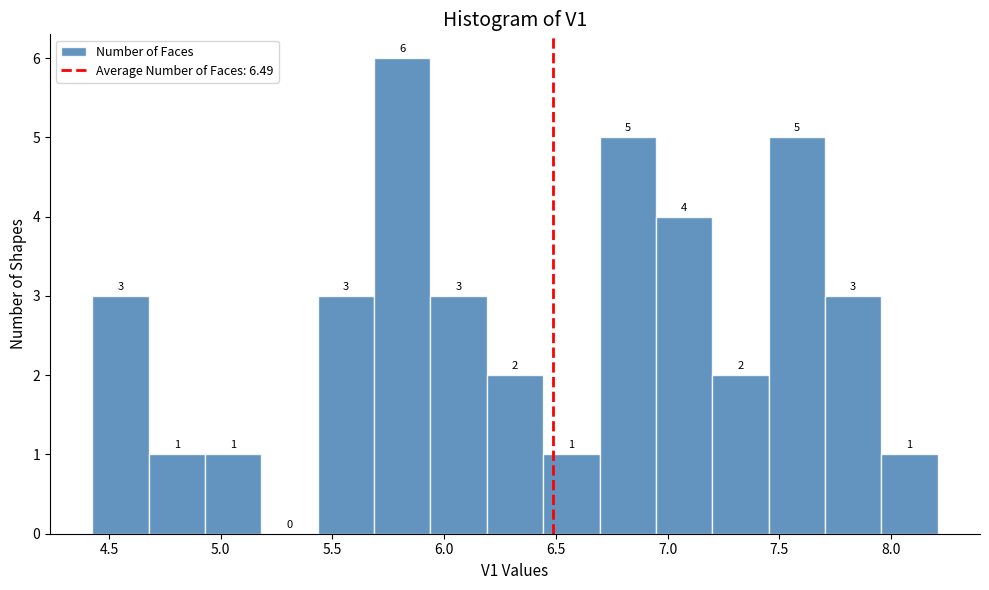

Reading left to right, transcribe this chart: for each bar, give the range it covers on the x-axis and its height. The bar edges are not printed on the chart, so give them approximately, as read against the axis.

4.45 to 4.70: 3
4.70 to 4.95: 1
4.95 to 5.20: 1
5.20 to 5.45: 0
5.45 to 5.70: 3
5.70 to 5.95: 6
5.95 to 6.20: 3
6.20 to 6.45: 2
6.45 to 6.70: 1
6.70 to 6.95: 5
6.95 to 7.20: 4
7.20 to 7.45: 2
7.45 to 7.70: 5
7.70 to 7.95: 3
7.95 to 8.20: 1